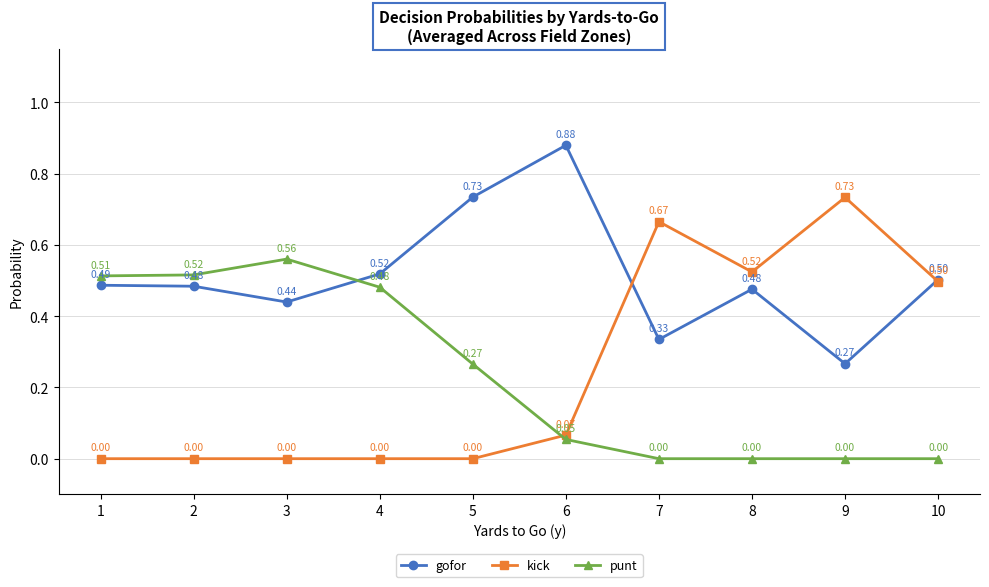

How many intersections are there between gofor and kick?

2